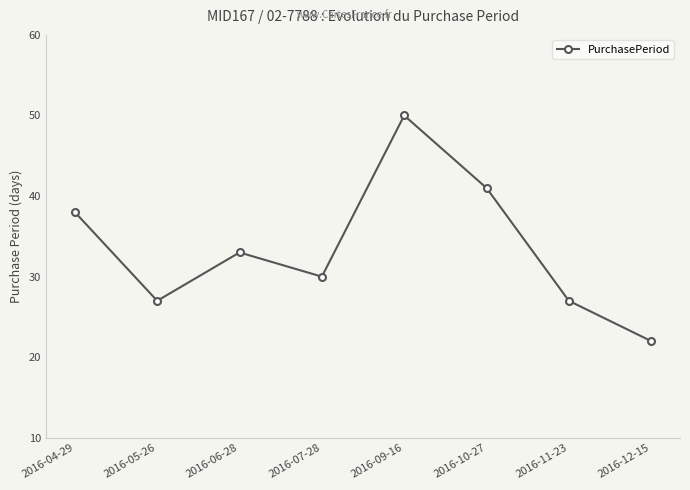

Between 2016-09-16 and 2016-05-26, which is larger?

2016-09-16